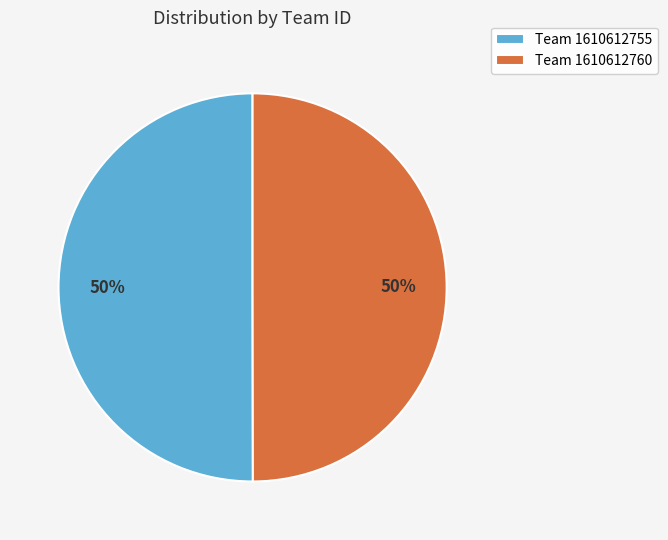

Do Team 1610612755 and Team 1610612760 together represent more than half of the pie?

Yes